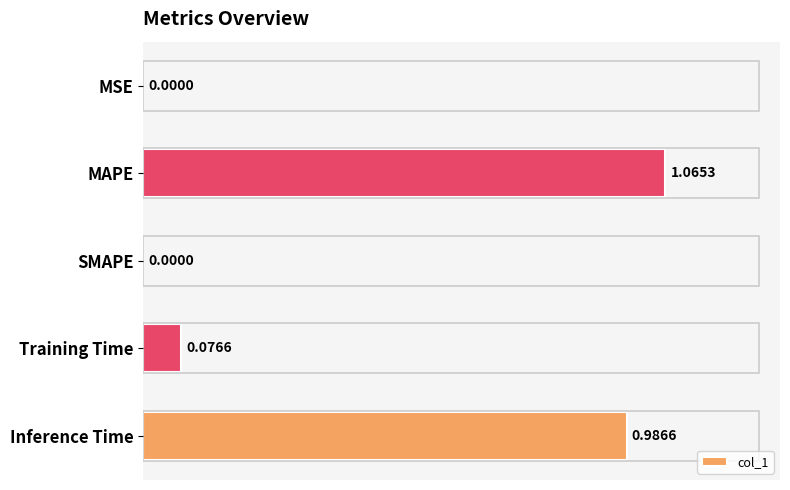

What is the average value?

0.4